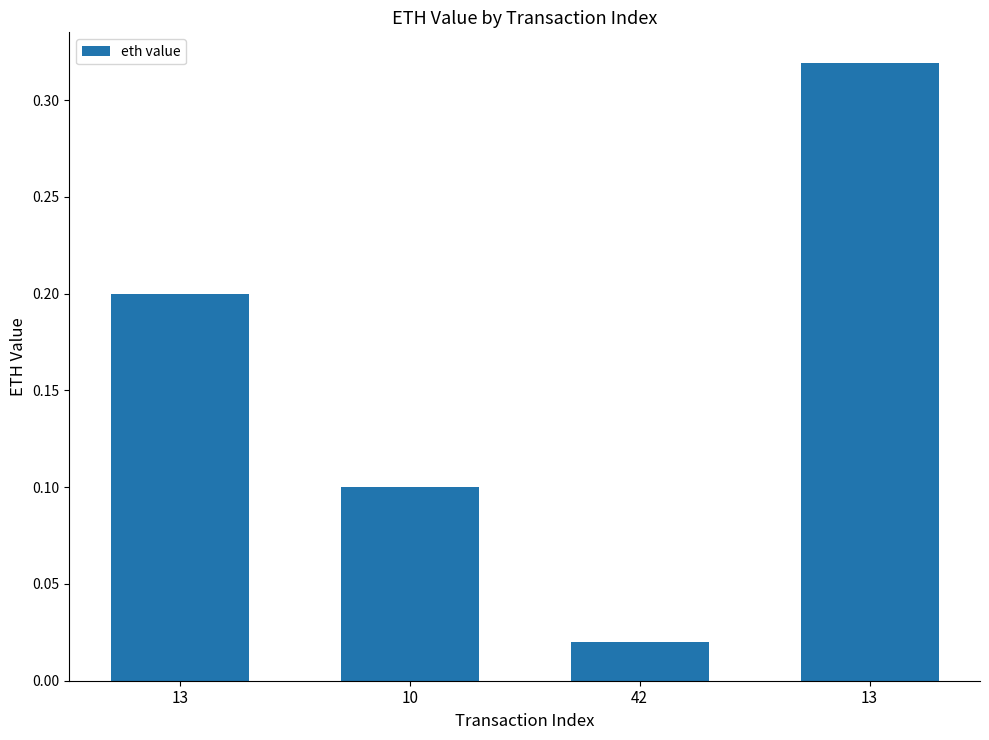

Reading left to right, extract all data points from this chart.

13=0.2	10=0.1	42=0.0	13=0.3